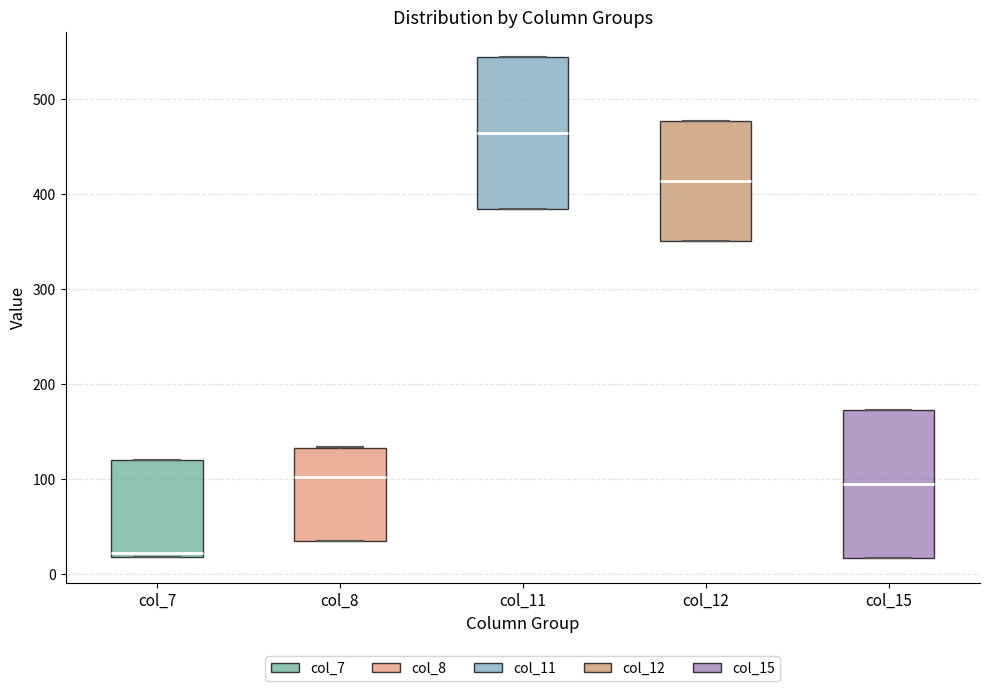

Reading left to right, transcribe this box plot: for each box, give where its median line is, the range the box spans, and where its two whiskers end, as read against the y-axis. The values are not printed on the chart, so give them approximately, as read against the axis.

col_7: median 20 (just above the box's lower edge), box 20 to 120, whiskers 20 to 120
col_8: median 100, box 40 to 130, whiskers 40 to 130
col_11: median 460, box 380 to 540, whiskers 380 to 540
col_12: median 410, box 350 to 480, whiskers 350 to 480
col_15: median 100, box 20 to 170, whiskers 20 to 170